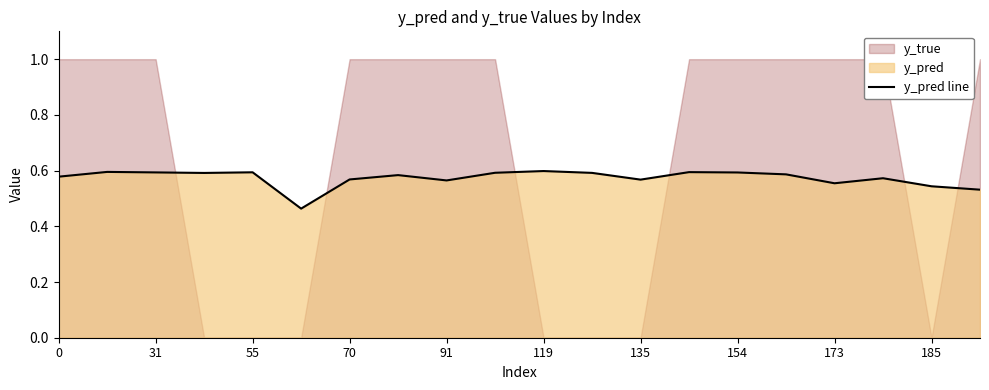

Is it true that the value at 15 is 0.6?

True